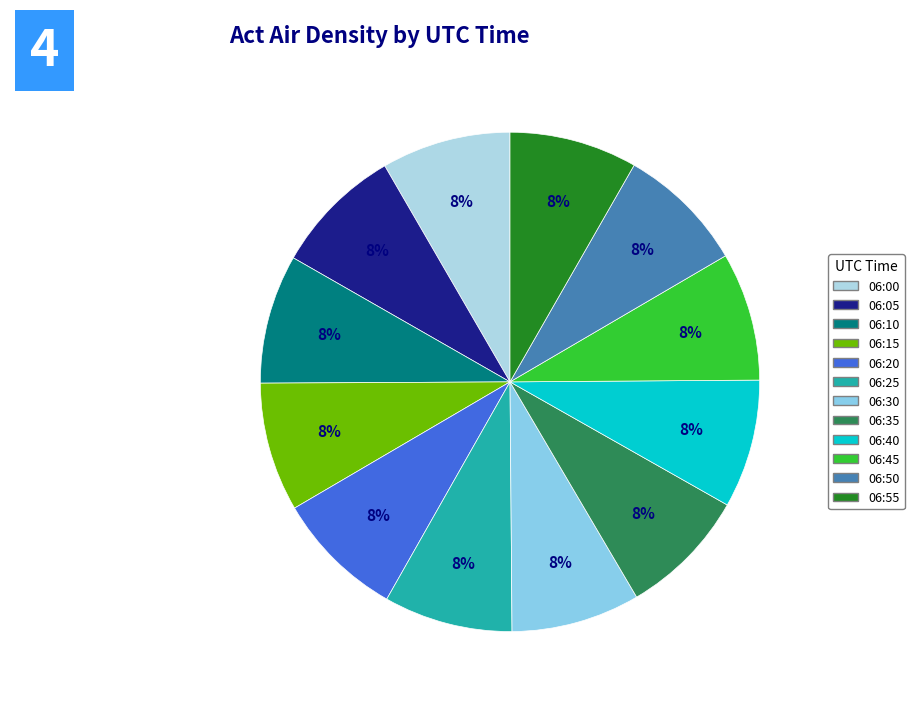

Is it true that 06:00 is 14% of the pie?

False